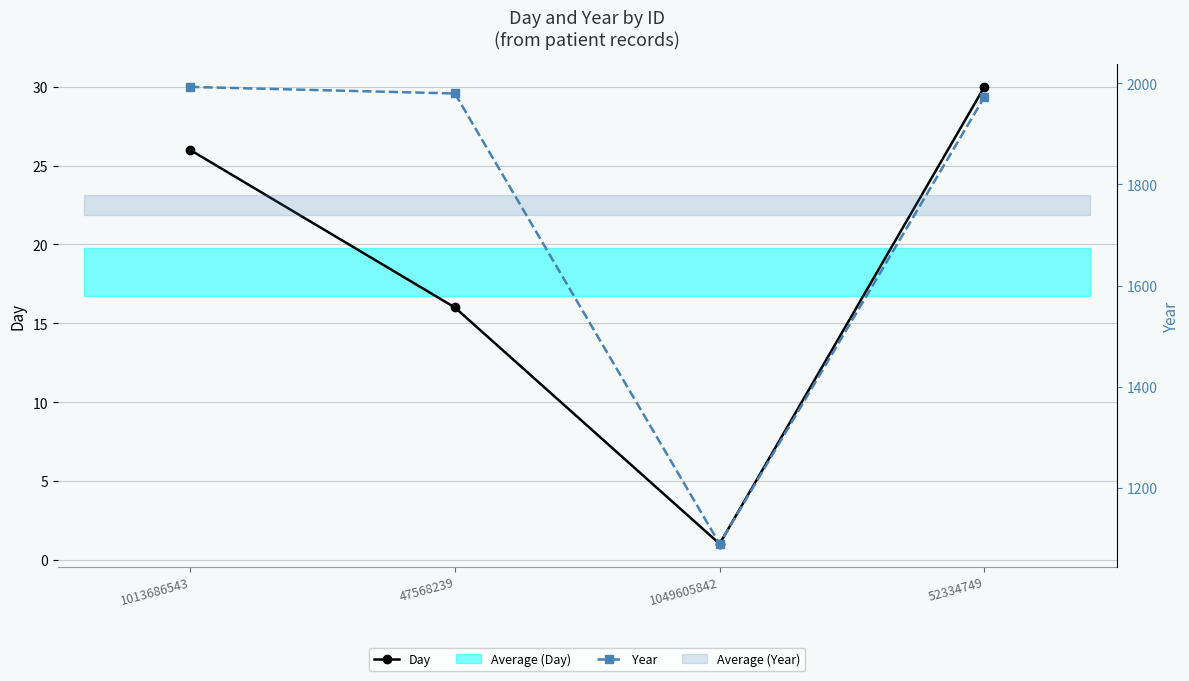

Does the chart have visible grid lines?

Yes